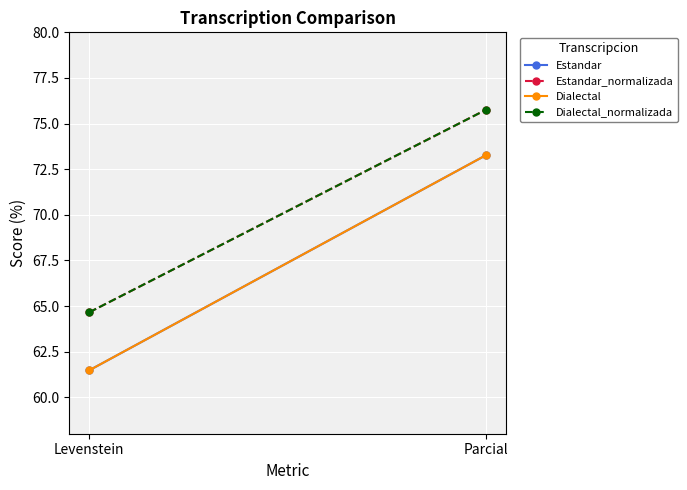

What is the sum of the Estandar values at Parcial and Levenstein?

134.7